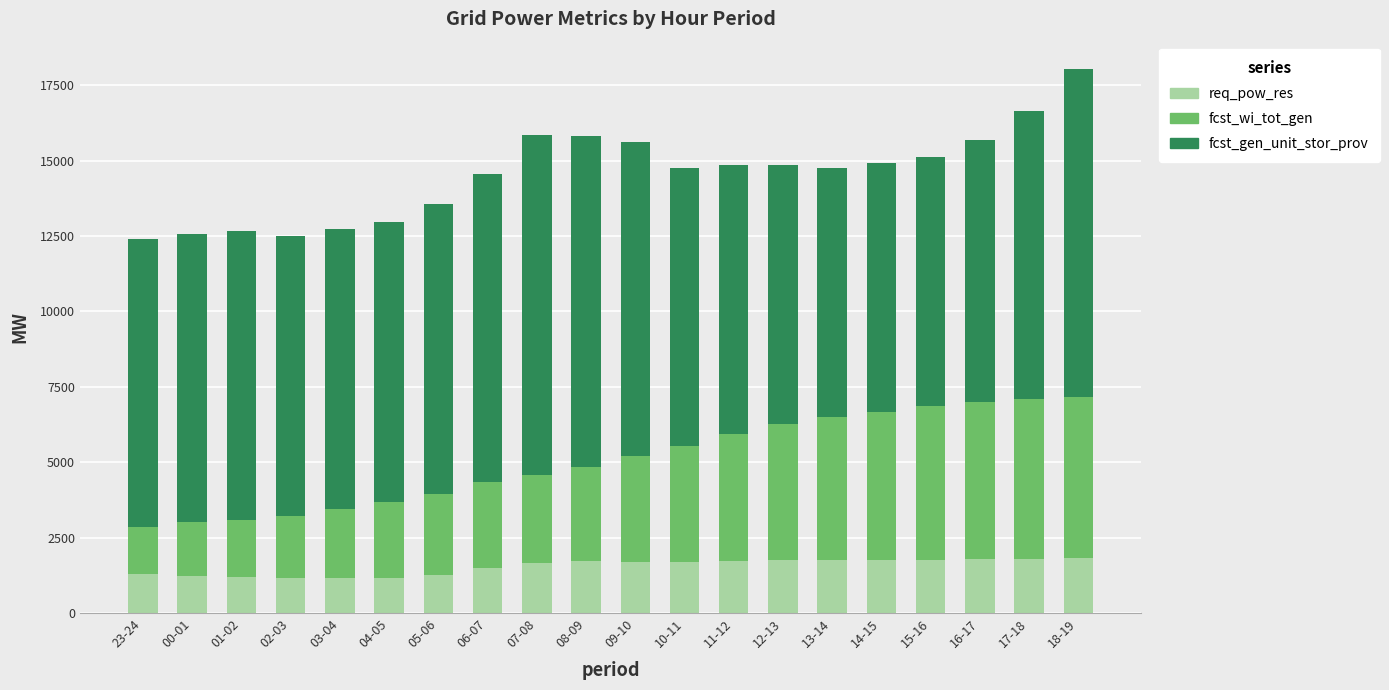

What is the sum of all req_pow_res values?

30893